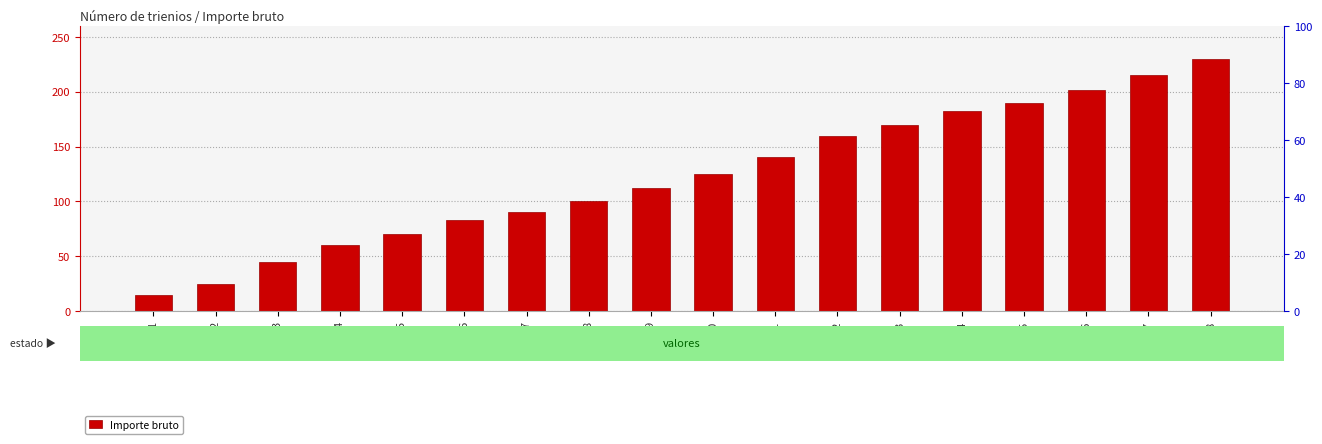

What is the maximum value shown in the chart?

230